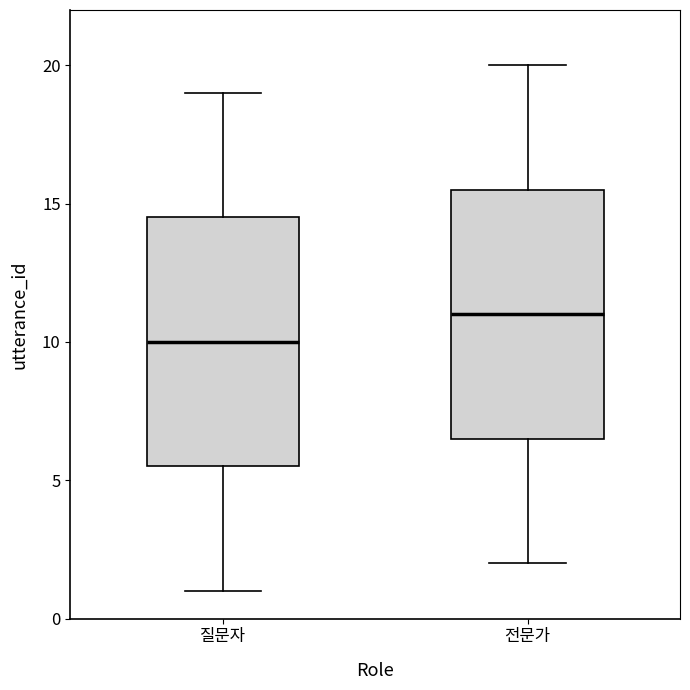

Where does the upper whisker of the box for 질문자 end on the y-axis? The values are not printed on the chart, so give them approximately, as read against the axis.

19.0